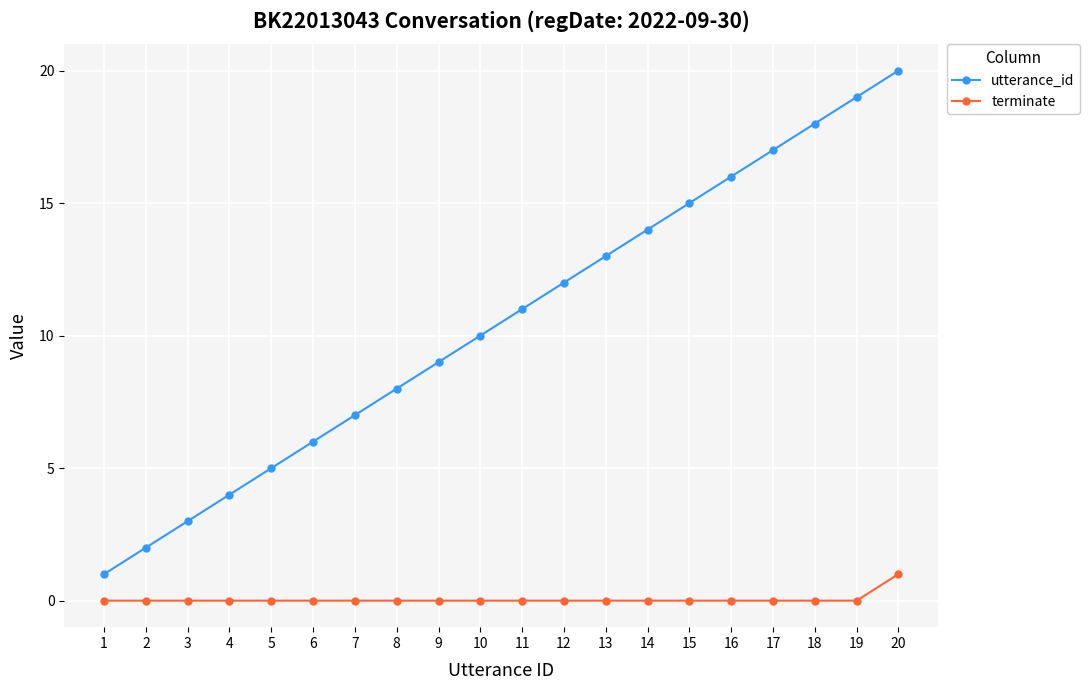

True or false: utterance_id and terminate cross at least once.

False